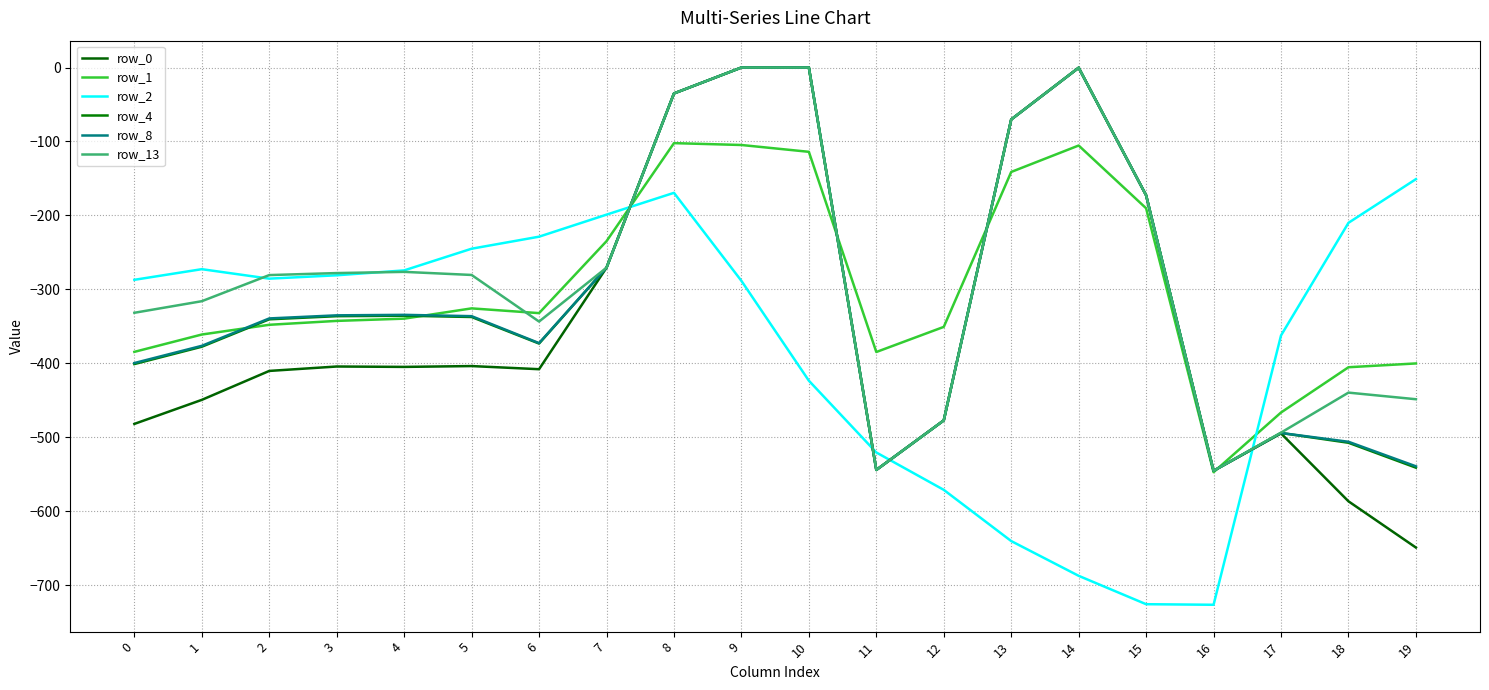

Does the chart display data point markers on the line(s)?

No